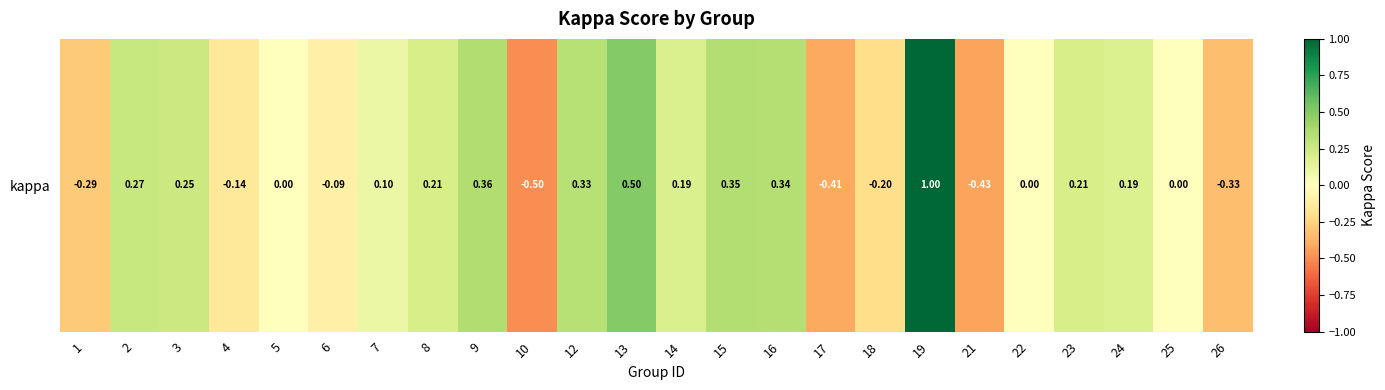

At which label is the value closest to 0?

5